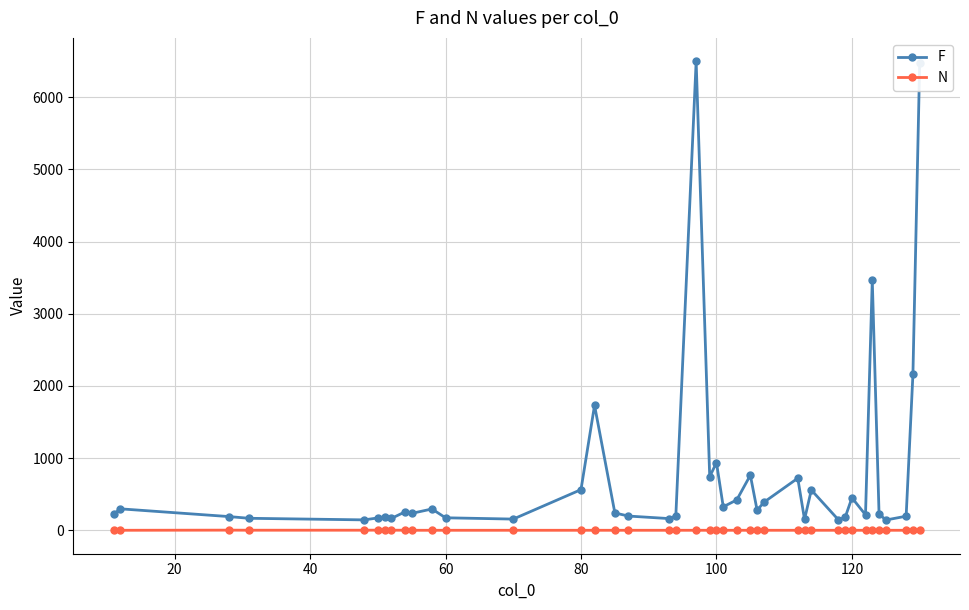

True or false: N has more than 0 interior local peaks.

True